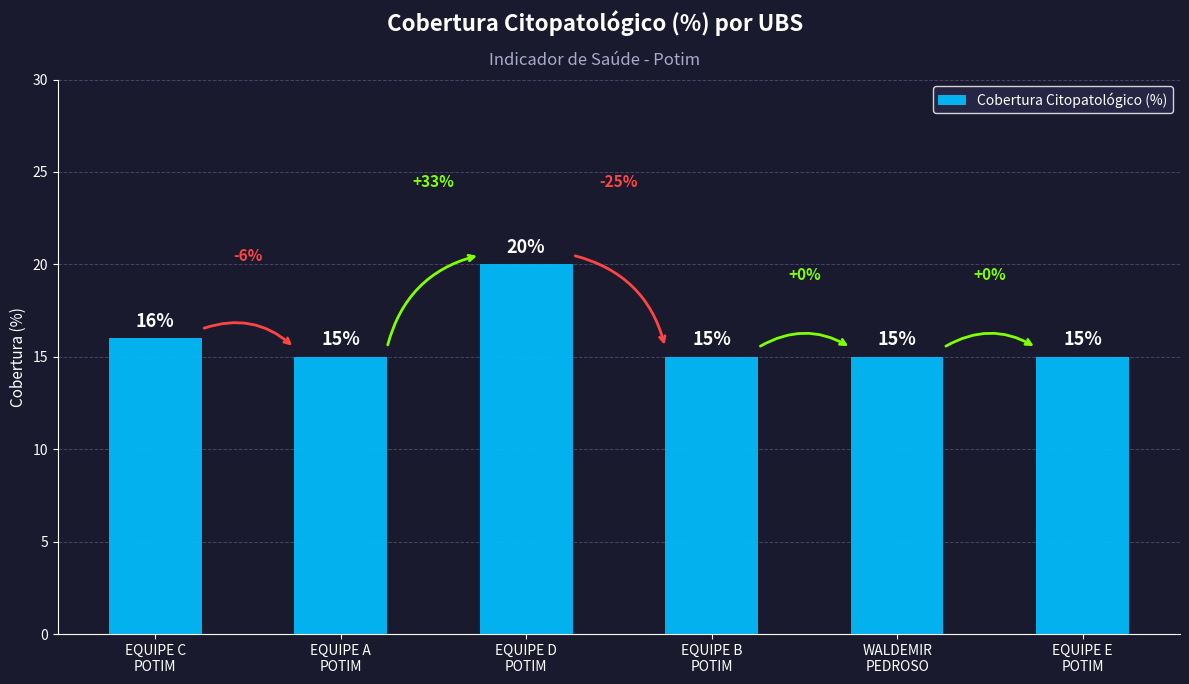

What is the value of the 5th bar from the left?

15